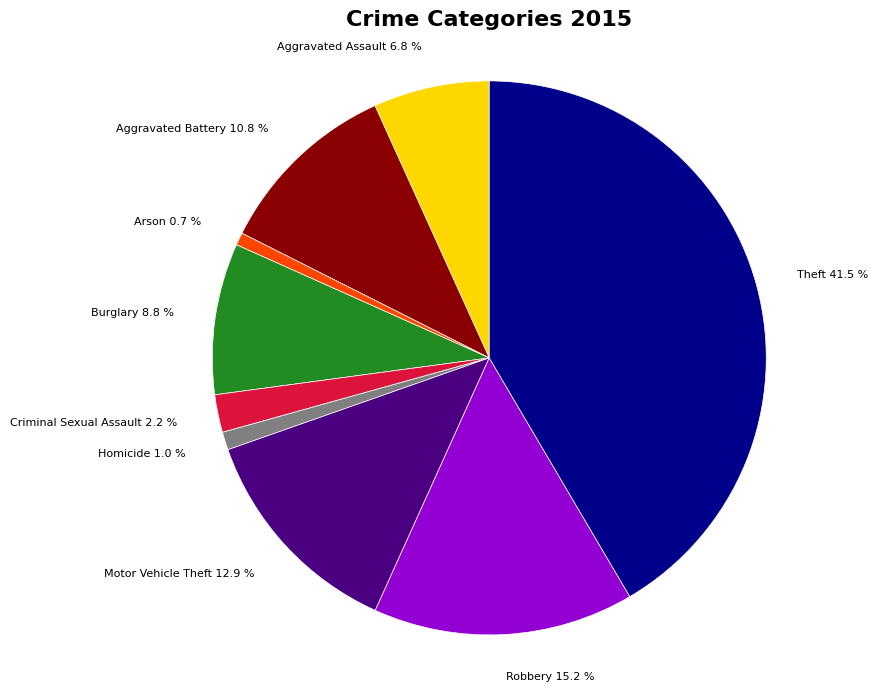

What percentage is the Motor Vehicle Theft slice, to the nearest percent?

13%